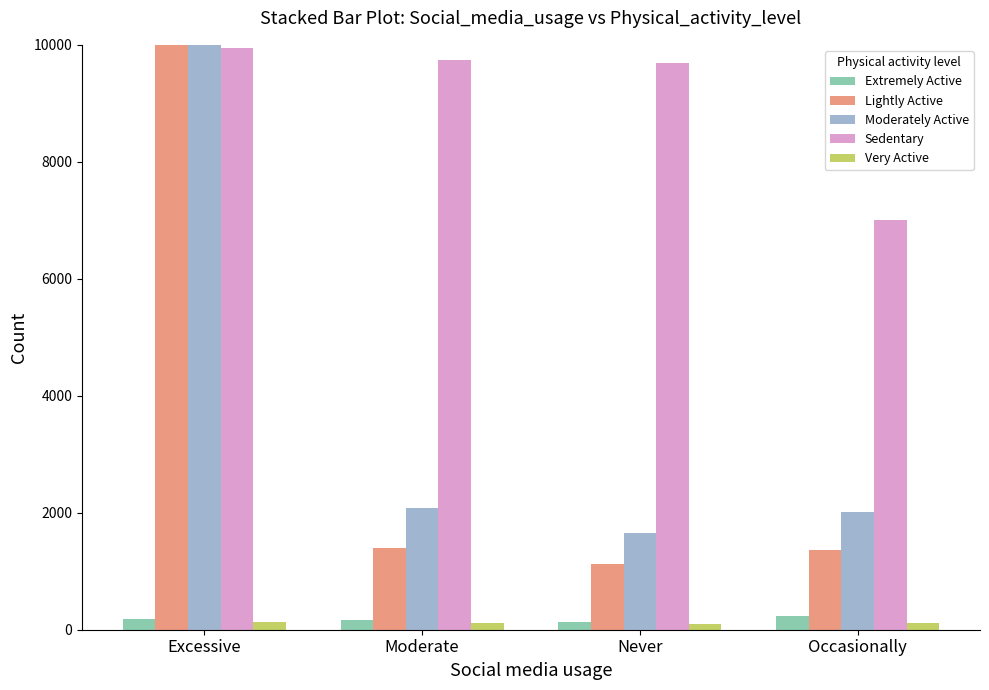

What is the difference between the highest and lowest values at Excessive?

16185